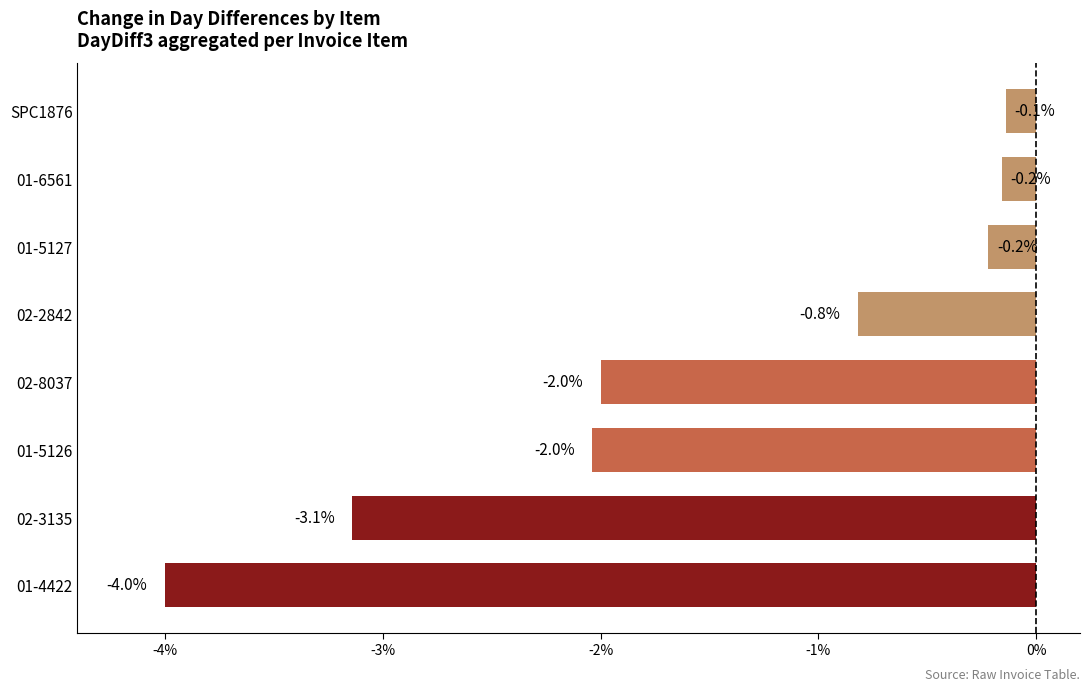

Are the bars horizontal?

Yes